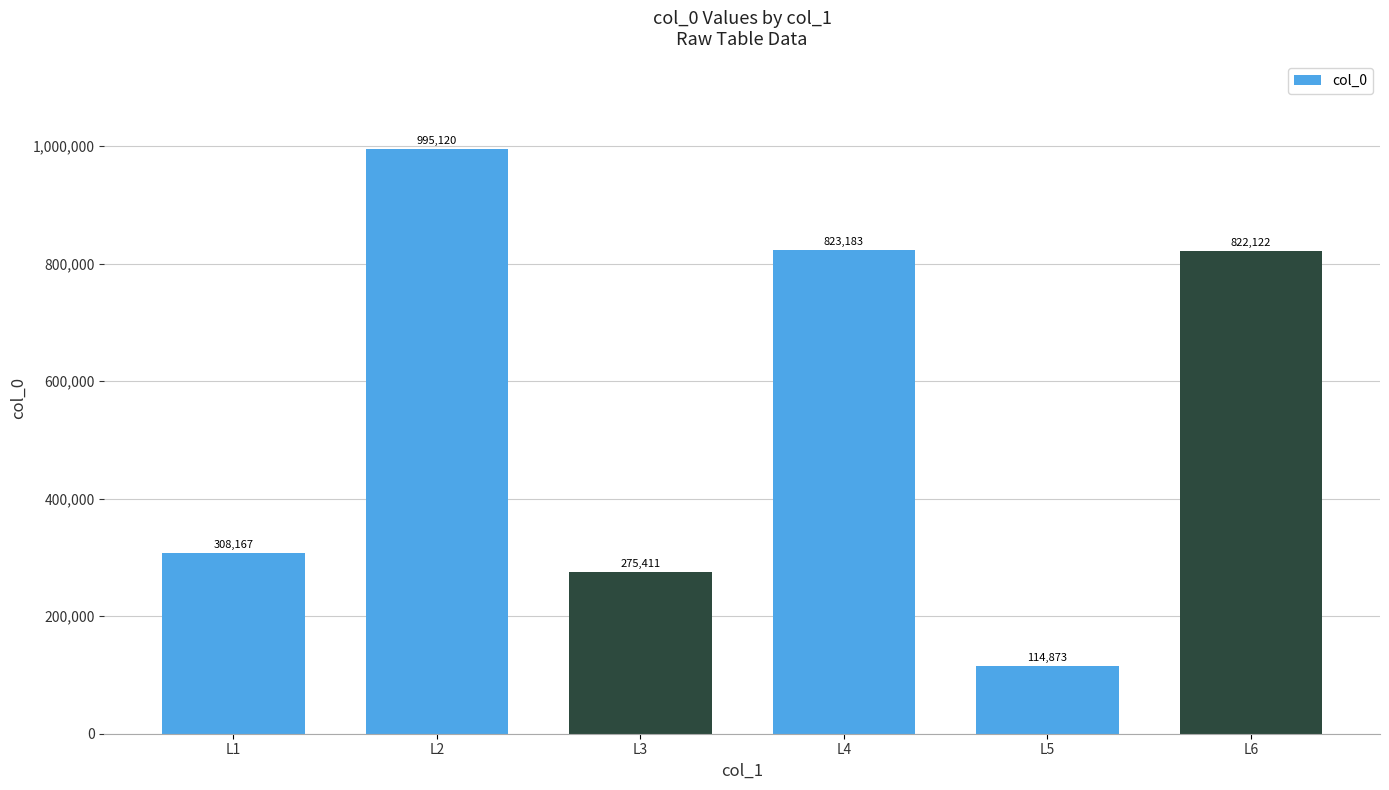

At which label does the data first exceed 822122?

L2